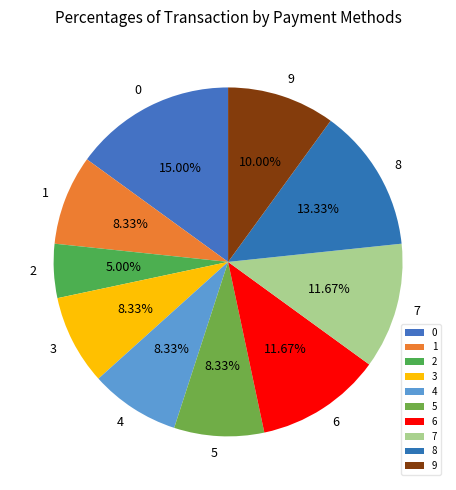

To the nearest percent, what is the combined percentage of 0 and 5?

23%